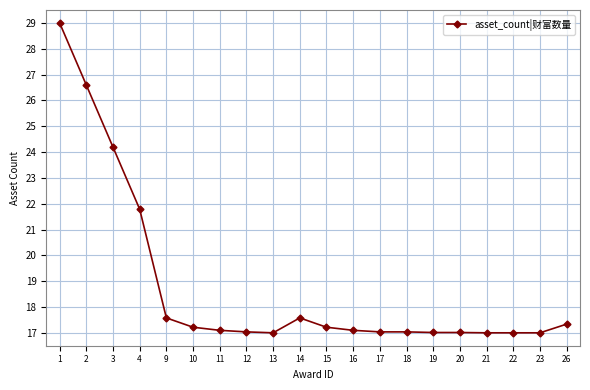

How many lines are shown in the chart?

1